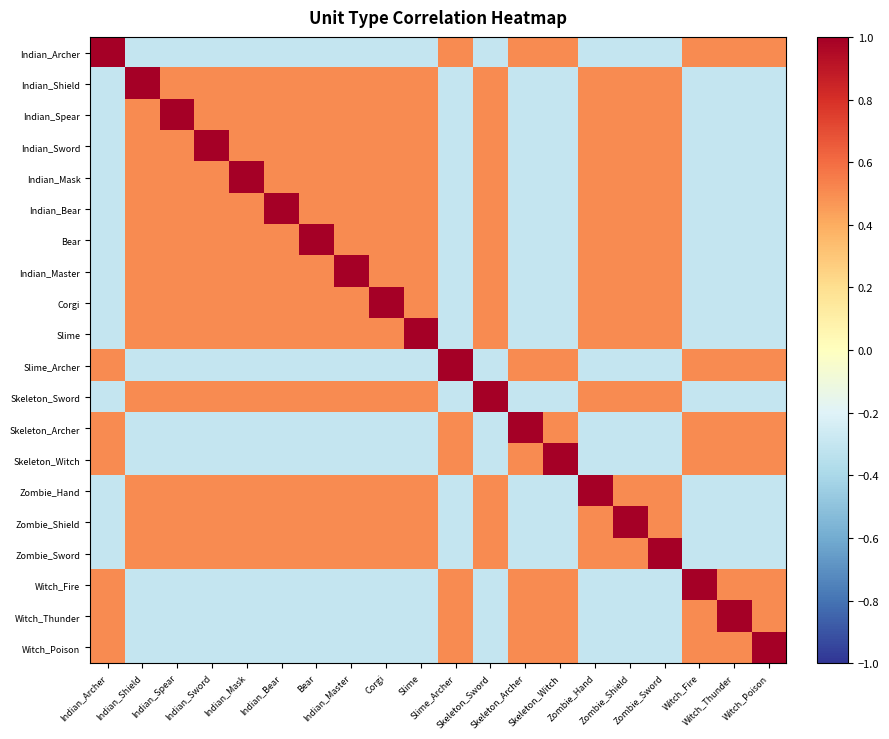

Reading left to right, what are all the values shown in this chart?

Indian_Archer: Indian_Archer=1.0	Indian_Shield=-0.3	Indian_Spear=-0.3	Indian_Sword=-0.3	Indian_Mask=-0.3	Indian_Bear=-0.3	Bear=-0.3	Indian_Master=-0.3	Corgi=-0.3	Slime=-0.3	Slime_Archer=0.5	Skeleton_Sword=-0.3	Skeleton_Archer=0.5	Skeleton_Witch=0.5	Zombie_Hand=-0.3	Zombie_Shield=-0.3	Zombie_Sword=-0.3	Witch_Fire=0.5	Witch_Thunder=0.5	Witch_Poison=0.5
Indian_Shield: Indian_Archer=-0.3	Indian_Shield=1.0	Indian_Spear=0.5	Indian_Sword=0.5	Indian_Mask=0.5	Indian_Bear=0.5	Bear=0.5	Indian_Master=0.5	Corgi=0.5	Slime=0.5	Slime_Archer=-0.3	Skeleton_Sword=0.5	Skeleton_Archer=-0.3	Skeleton_Witch=-0.3	Zombie_Hand=0.5	Zombie_Shield=0.5	Zombie_Sword=0.5	Witch_Fire=-0.3	Witch_Thunder=-0.3	Witch_Poison=-0.3
Indian_Spear: Indian_Archer=-0.3	Indian_Shield=0.5	Indian_Spear=1.0	Indian_Sword=0.5	Indian_Mask=0.5	Indian_Bear=0.5	Bear=0.5	Indian_Master=0.5	Corgi=0.5	Slime=0.5	Slime_Archer=-0.3	Skeleton_Sword=0.5	Skeleton_Archer=-0.3	Skeleton_Witch=-0.3	Zombie_Hand=0.5	Zombie_Shield=0.5	Zombie_Sword=0.5	Witch_Fire=-0.3	Witch_Thunder=-0.3	Witch_Poison=-0.3
Indian_Sword: Indian_Archer=-0.3	Indian_Shield=0.5	Indian_Spear=0.5	Indian_Sword=1.0	Indian_Mask=0.5	Indian_Bear=0.5	Bear=0.5	Indian_Master=0.5	Corgi=0.5	Slime=0.5	Slime_Archer=-0.3	Skeleton_Sword=0.5	Skeleton_Archer=-0.3	Skeleton_Witch=-0.3	Zombie_Hand=0.5	Zombie_Shield=0.5	Zombie_Sword=0.5	Witch_Fire=-0.3	Witch_Thunder=-0.3	Witch_Poison=-0.3
Indian_Mask: Indian_Archer=-0.3	Indian_Shield=0.5	Indian_Spear=0.5	Indian_Sword=0.5	Indian_Mask=1.0	Indian_Bear=0.5	Bear=0.5	Indian_Master=0.5	Corgi=0.5	Slime=0.5	Slime_Archer=-0.3	Skeleton_Sword=0.5	Skeleton_Archer=-0.3	Skeleton_Witch=-0.3	Zombie_Hand=0.5	Zombie_Shield=0.5	Zombie_Sword=0.5	Witch_Fire=-0.3	Witch_Thunder=-0.3	Witch_Poison=-0.3
Indian_Bear: Indian_Archer=-0.3	Indian_Shield=0.5	Indian_Spear=0.5	Indian_Sword=0.5	Indian_Mask=0.5	Indian_Bear=1.0	Bear=0.5	Indian_Master=0.5	Corgi=0.5	Slime=0.5	Slime_Archer=-0.3	Skeleton_Sword=0.5	Skeleton_Archer=-0.3	Skeleton_Witch=-0.3	Zombie_Hand=0.5	Zombie_Shield=0.5	Zombie_Sword=0.5	Witch_Fire=-0.3	Witch_Thunder=-0.3	Witch_Poison=-0.3
Bear: Indian_Archer=-0.3	Indian_Shield=0.5	Indian_Spear=0.5	Indian_Sword=0.5	Indian_Mask=0.5	Indian_Bear=0.5	Bear=1.0	Indian_Master=0.5	Corgi=0.5	Slime=0.5	Slime_Archer=-0.3	Skeleton_Sword=0.5	Skeleton_Archer=-0.3	Skeleton_Witch=-0.3	Zombie_Hand=0.5	Zombie_Shield=0.5	Zombie_Sword=0.5	Witch_Fire=-0.3	Witch_Thunder=-0.3	Witch_Poison=-0.3
Indian_Master: Indian_Archer=-0.3	Indian_Shield=0.5	Indian_Spear=0.5	Indian_Sword=0.5	Indian_Mask=0.5	Indian_Bear=0.5	Bear=0.5	Indian_Master=1.0	Corgi=0.5	Slime=0.5	Slime_Archer=-0.3	Skeleton_Sword=0.5	Skeleton_Archer=-0.3	Skeleton_Witch=-0.3	Zombie_Hand=0.5	Zombie_Shield=0.5	Zombie_Sword=0.5	Witch_Fire=-0.3	Witch_Thunder=-0.3	Witch_Poison=-0.3
Corgi: Indian_Archer=-0.3	Indian_Shield=0.5	Indian_Spear=0.5	Indian_Sword=0.5	Indian_Mask=0.5	Indian_Bear=0.5	Bear=0.5	Indian_Master=0.5	Corgi=1.0	Slime=0.5	Slime_Archer=-0.3	Skeleton_Sword=0.5	Skeleton_Archer=-0.3	Skeleton_Witch=-0.3	Zombie_Hand=0.5	Zombie_Shield=0.5	Zombie_Sword=0.5	Witch_Fire=-0.3	Witch_Thunder=-0.3	Witch_Poison=-0.3
Slime: Indian_Archer=-0.3	Indian_Shield=0.5	Indian_Spear=0.5	Indian_Sword=0.5	Indian_Mask=0.5	Indian_Bear=0.5	Bear=0.5	Indian_Master=0.5	Corgi=0.5	Slime=1.0	Slime_Archer=-0.3	Skeleton_Sword=0.5	Skeleton_Archer=-0.3	Skeleton_Witch=-0.3	Zombie_Hand=0.5	Zombie_Shield=0.5	Zombie_Sword=0.5	Witch_Fire=-0.3	Witch_Thunder=-0.3	Witch_Poison=-0.3
Slime_Archer: Indian_Archer=0.5	Indian_Shield=-0.3	Indian_Spear=-0.3	Indian_Sword=-0.3	Indian_Mask=-0.3	Indian_Bear=-0.3	Bear=-0.3	Indian_Master=-0.3	Corgi=-0.3	Slime=-0.3	Slime_Archer=1.0	Skeleton_Sword=-0.3	Skeleton_Archer=0.5	Skeleton_Witch=0.5	Zombie_Hand=-0.3	Zombie_Shield=-0.3	Zombie_Sword=-0.3	Witch_Fire=0.5	Witch_Thunder=0.5	Witch_Poison=0.5
Skeleton_Sword: Indian_Archer=-0.3	Indian_Shield=0.5	Indian_Spear=0.5	Indian_Sword=0.5	Indian_Mask=0.5	Indian_Bear=0.5	Bear=0.5	Indian_Master=0.5	Corgi=0.5	Slime=0.5	Slime_Archer=-0.3	Skeleton_Sword=1.0	Skeleton_Archer=-0.3	Skeleton_Witch=-0.3	Zombie_Hand=0.5	Zombie_Shield=0.5	Zombie_Sword=0.5	Witch_Fire=-0.3	Witch_Thunder=-0.3	Witch_Poison=-0.3
Skeleton_Archer: Indian_Archer=0.5	Indian_Shield=-0.3	Indian_Spear=-0.3	Indian_Sword=-0.3	Indian_Mask=-0.3	Indian_Bear=-0.3	Bear=-0.3	Indian_Master=-0.3	Corgi=-0.3	Slime=-0.3	Slime_Archer=0.5	Skeleton_Sword=-0.3	Skeleton_Archer=1.0	Skeleton_Witch=0.5	Zombie_Hand=-0.3	Zombie_Shield=-0.3	Zombie_Sword=-0.3	Witch_Fire=0.5	Witch_Thunder=0.5	Witch_Poison=0.5
Skeleton_Witch: Indian_Archer=0.5	Indian_Shield=-0.3	Indian_Spear=-0.3	Indian_Sword=-0.3	Indian_Mask=-0.3	Indian_Bear=-0.3	Bear=-0.3	Indian_Master=-0.3	Corgi=-0.3	Slime=-0.3	Slime_Archer=0.5	Skeleton_Sword=-0.3	Skeleton_Archer=0.5	Skeleton_Witch=1.0	Zombie_Hand=-0.3	Zombie_Shield=-0.3	Zombie_Sword=-0.3	Witch_Fire=0.5	Witch_Thunder=0.5	Witch_Poison=0.5
Zombie_Hand: Indian_Archer=-0.3	Indian_Shield=0.5	Indian_Spear=0.5	Indian_Sword=0.5	Indian_Mask=0.5	Indian_Bear=0.5	Bear=0.5	Indian_Master=0.5	Corgi=0.5	Slime=0.5	Slime_Archer=-0.3	Skeleton_Sword=0.5	Skeleton_Archer=-0.3	Skeleton_Witch=-0.3	Zombie_Hand=1.0	Zombie_Shield=0.5	Zombie_Sword=0.5	Witch_Fire=-0.3	Witch_Thunder=-0.3	Witch_Poison=-0.3
Zombie_Shield: Indian_Archer=-0.3	Indian_Shield=0.5	Indian_Spear=0.5	Indian_Sword=0.5	Indian_Mask=0.5	Indian_Bear=0.5	Bear=0.5	Indian_Master=0.5	Corgi=0.5	Slime=0.5	Slime_Archer=-0.3	Skeleton_Sword=0.5	Skeleton_Archer=-0.3	Skeleton_Witch=-0.3	Zombie_Hand=0.5	Zombie_Shield=1.0	Zombie_Sword=0.5	Witch_Fire=-0.3	Witch_Thunder=-0.3	Witch_Poison=-0.3
Zombie_Sword: Indian_Archer=-0.3	Indian_Shield=0.5	Indian_Spear=0.5	Indian_Sword=0.5	Indian_Mask=0.5	Indian_Bear=0.5	Bear=0.5	Indian_Master=0.5	Corgi=0.5	Slime=0.5	Slime_Archer=-0.3	Skeleton_Sword=0.5	Skeleton_Archer=-0.3	Skeleton_Witch=-0.3	Zombie_Hand=0.5	Zombie_Shield=0.5	Zombie_Sword=1.0	Witch_Fire=-0.3	Witch_Thunder=-0.3	Witch_Poison=-0.3
Witch_Fire: Indian_Archer=0.5	Indian_Shield=-0.3	Indian_Spear=-0.3	Indian_Sword=-0.3	Indian_Mask=-0.3	Indian_Bear=-0.3	Bear=-0.3	Indian_Master=-0.3	Corgi=-0.3	Slime=-0.3	Slime_Archer=0.5	Skeleton_Sword=-0.3	Skeleton_Archer=0.5	Skeleton_Witch=0.5	Zombie_Hand=-0.3	Zombie_Shield=-0.3	Zombie_Sword=-0.3	Witch_Fire=1.0	Witch_Thunder=0.5	Witch_Poison=0.5
Witch_Thunder: Indian_Archer=0.5	Indian_Shield=-0.3	Indian_Spear=-0.3	Indian_Sword=-0.3	Indian_Mask=-0.3	Indian_Bear=-0.3	Bear=-0.3	Indian_Master=-0.3	Corgi=-0.3	Slime=-0.3	Slime_Archer=0.5	Skeleton_Sword=-0.3	Skeleton_Archer=0.5	Skeleton_Witch=0.5	Zombie_Hand=-0.3	Zombie_Shield=-0.3	Zombie_Sword=-0.3	Witch_Fire=0.5	Witch_Thunder=1.0	Witch_Poison=0.5
Witch_Poison: Indian_Archer=0.5	Indian_Shield=-0.3	Indian_Spear=-0.3	Indian_Sword=-0.3	Indian_Mask=-0.3	Indian_Bear=-0.3	Bear=-0.3	Indian_Master=-0.3	Corgi=-0.3	Slime=-0.3	Slime_Archer=0.5	Skeleton_Sword=-0.3	Skeleton_Archer=0.5	Skeleton_Witch=0.5	Zombie_Hand=-0.3	Zombie_Shield=-0.3	Zombie_Sword=-0.3	Witch_Fire=0.5	Witch_Thunder=0.5	Witch_Poison=1.0